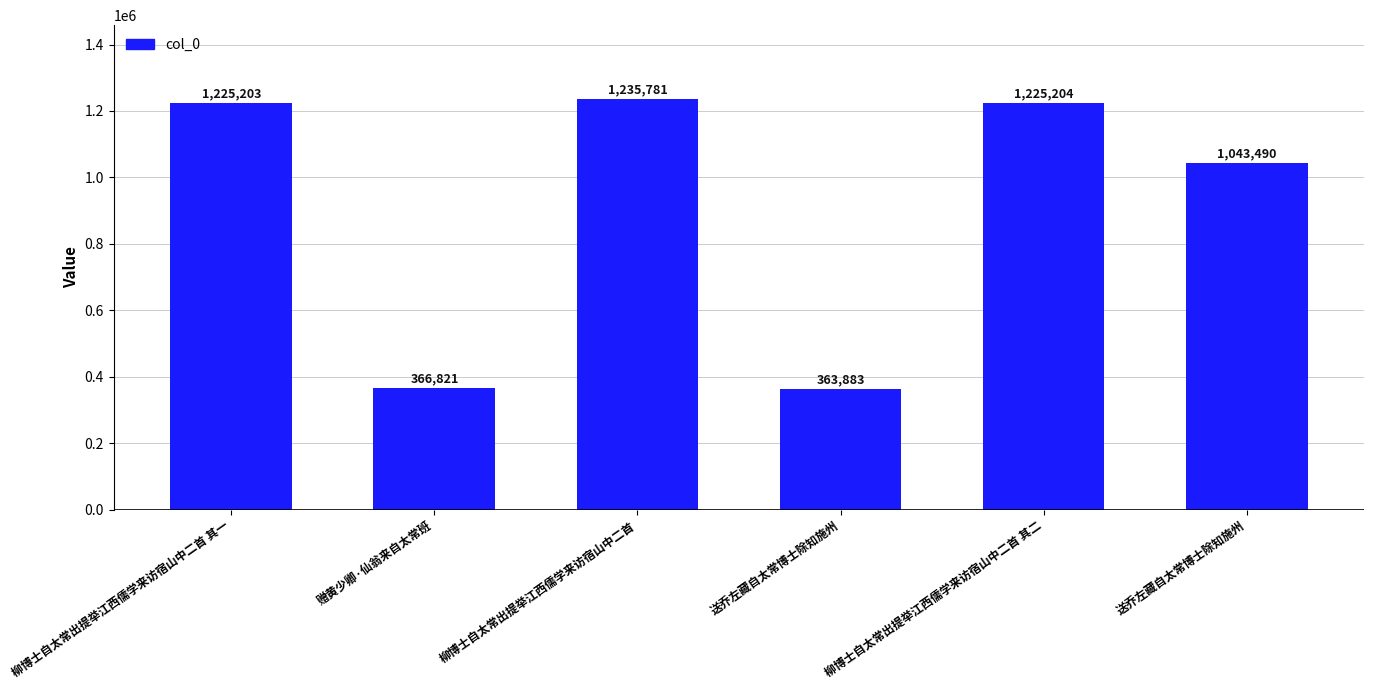

What is the label of the 2nd bar from the right?

柳博士自太常出提举江西儒学来访宿山中二首 其二